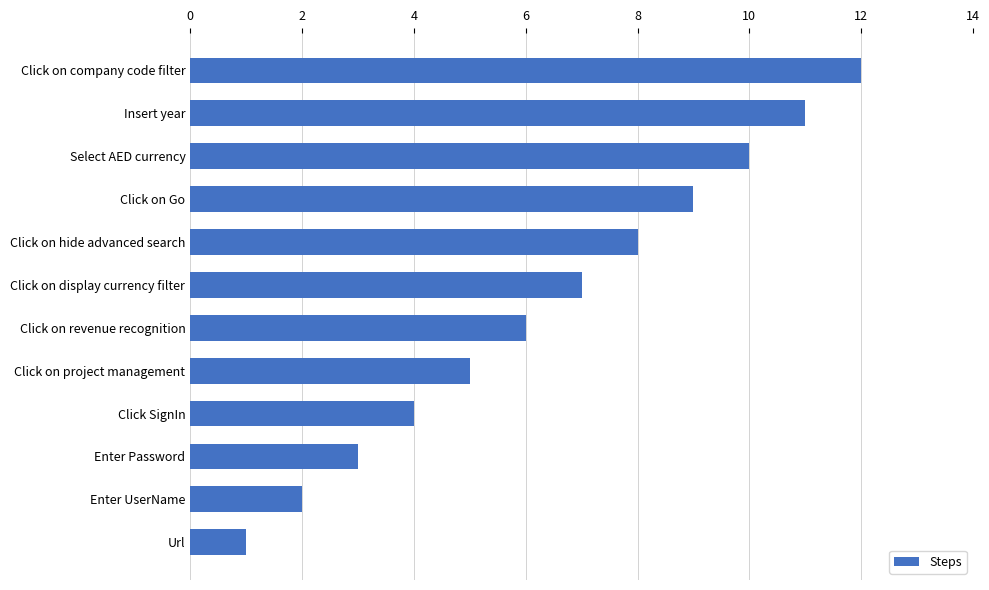

Is it true that the value at Click on revenue recognition is 3?

False